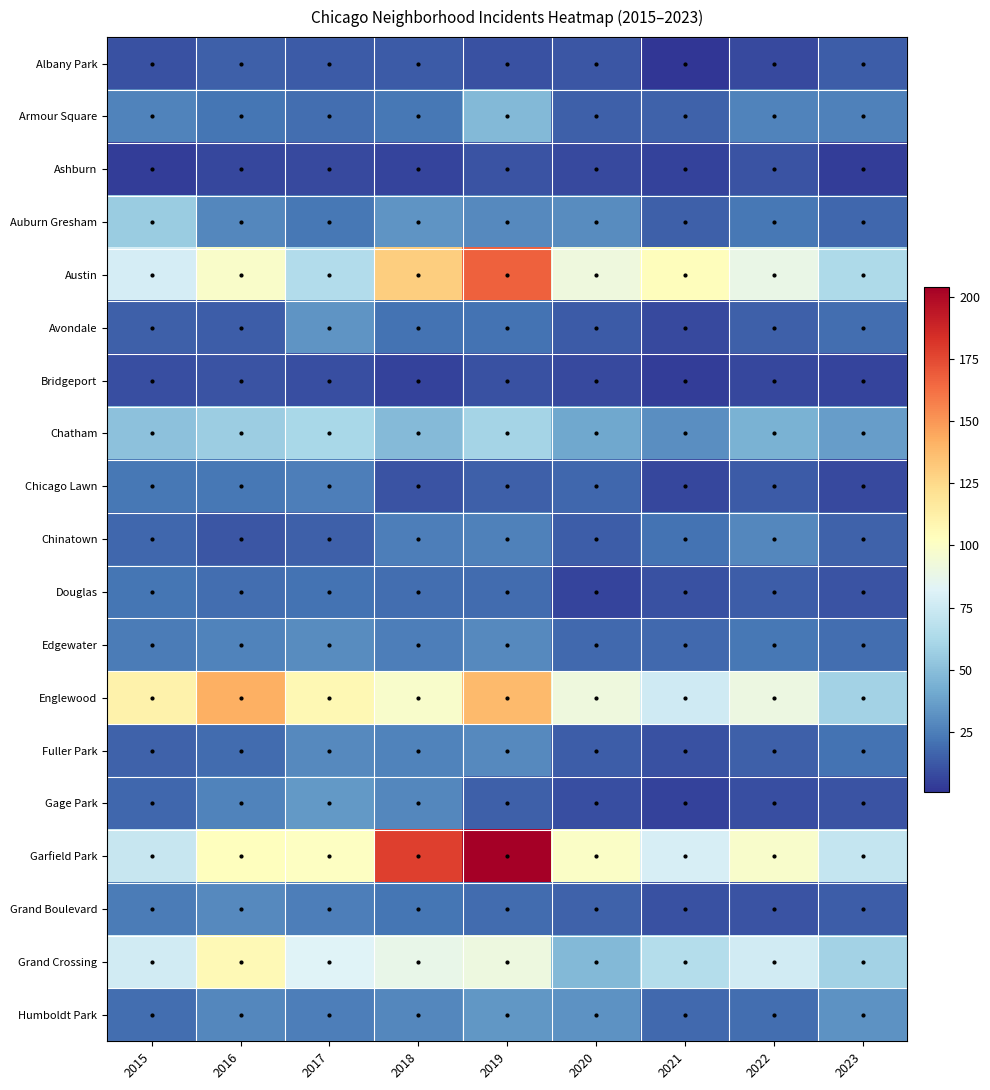

How many categories are shown in the chart?

9